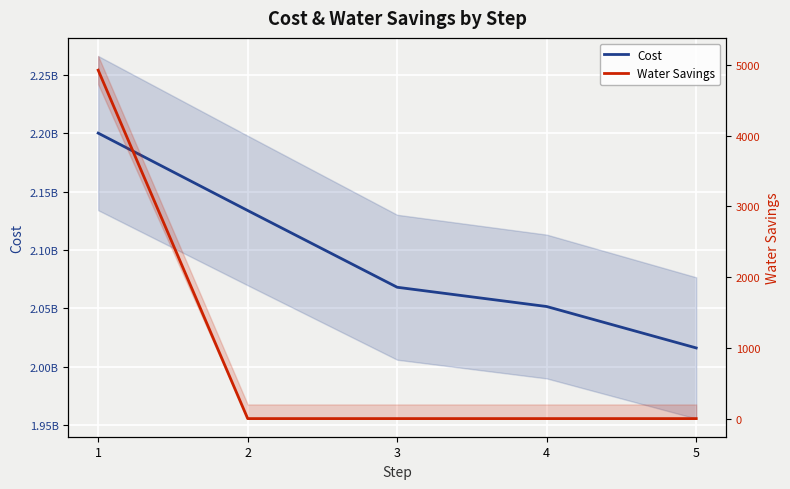

Rank the series by their average value, from lowest to highest.

Water Savings, Cost